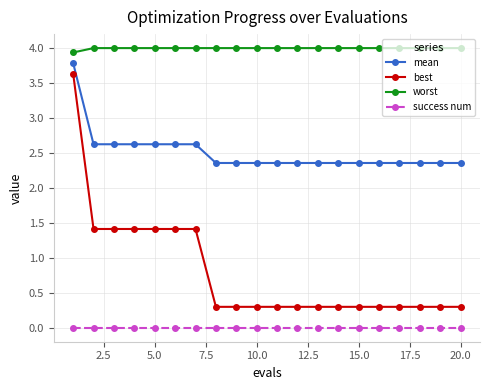

Which series has the largest range (max minus min)?

best